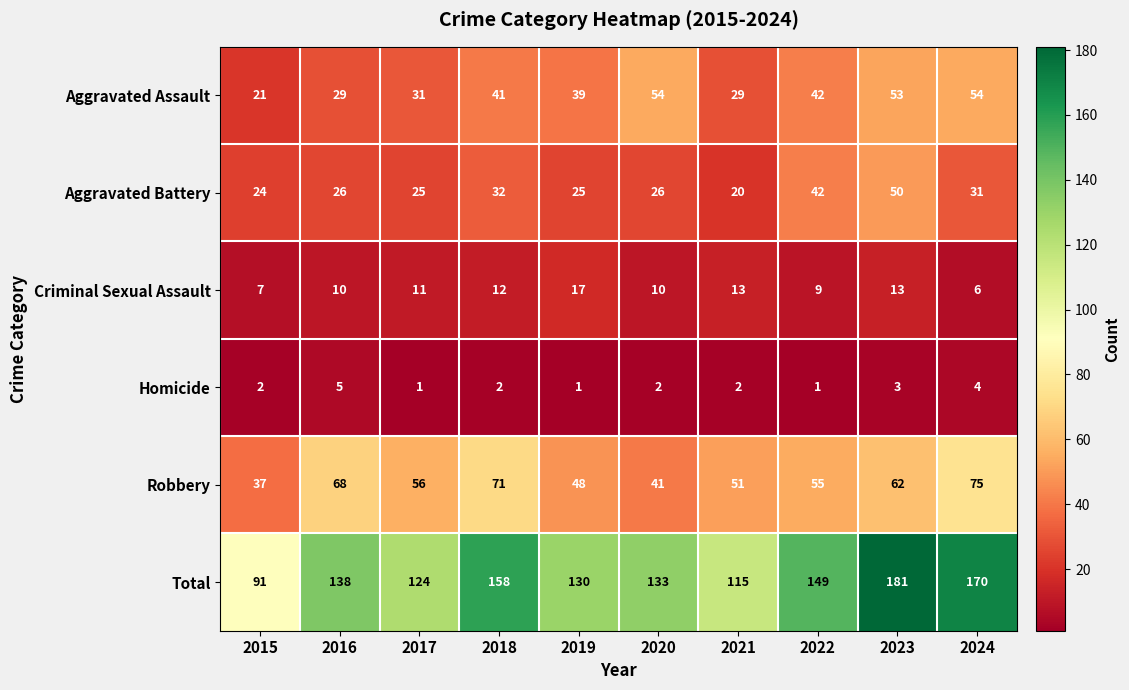

At 2019, list the series in order from largest to smallest.

Total, Robbery, Aggravated Assault, Aggravated Battery, Criminal Sexual Assault, Homicide